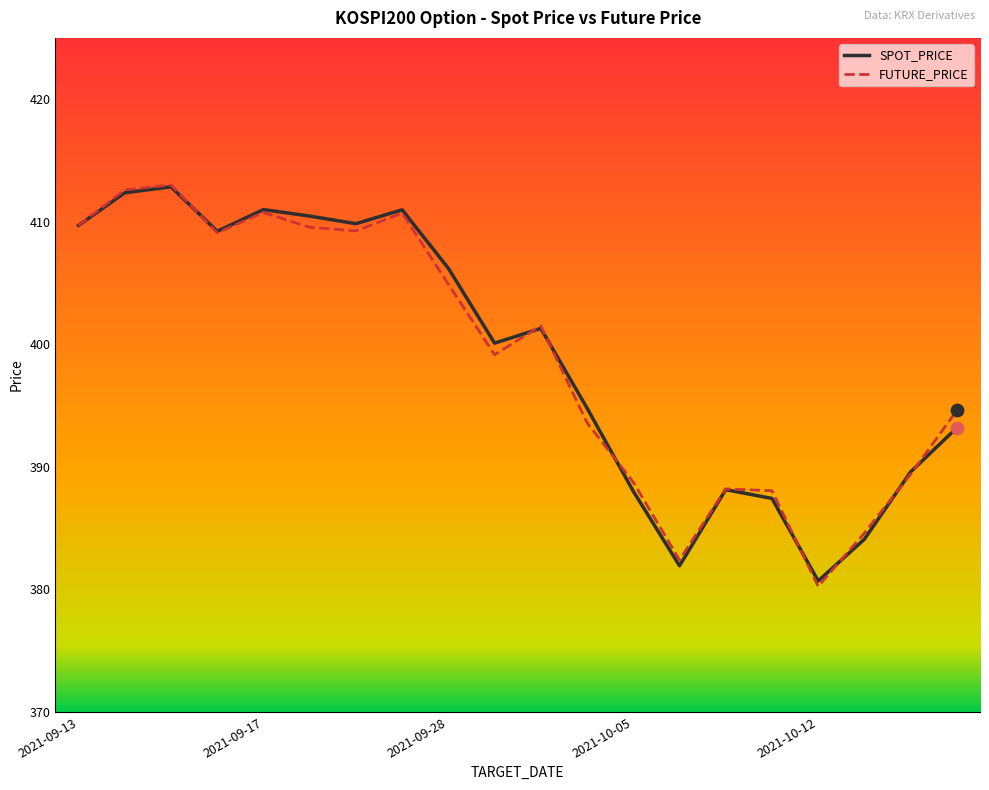

Which series has the largest Y range (max minus min)?

FUTURE_PRICE